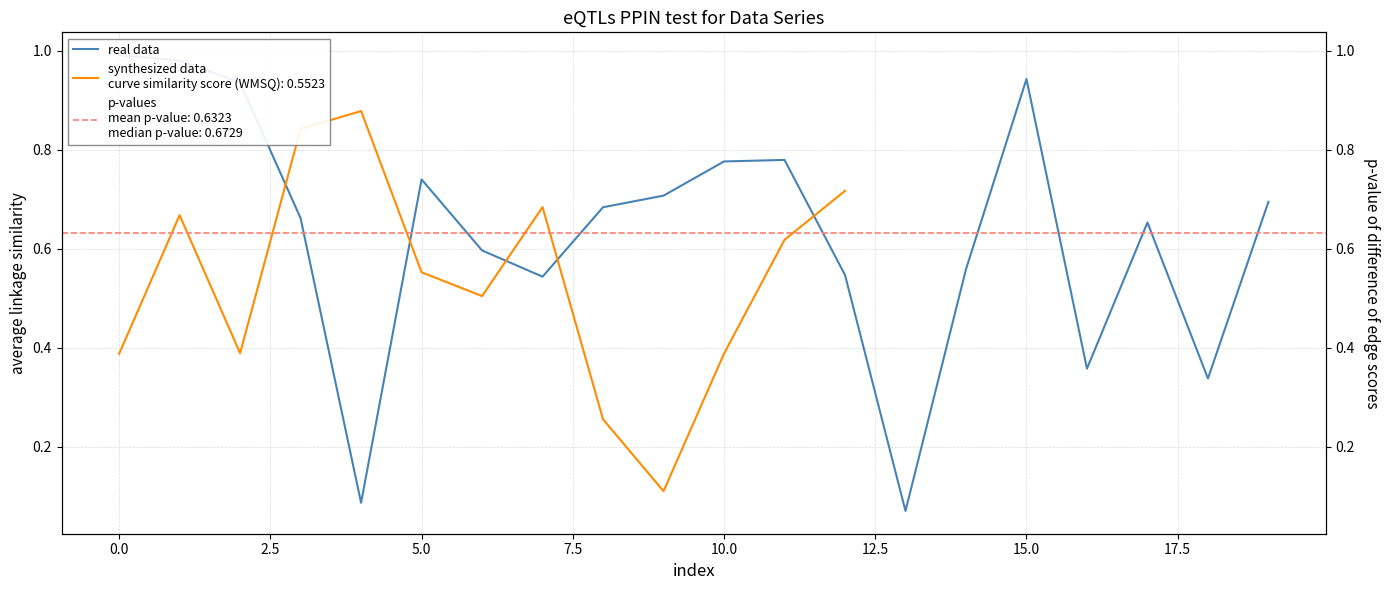

What is the sum of the values at 18 and 17?

1.0